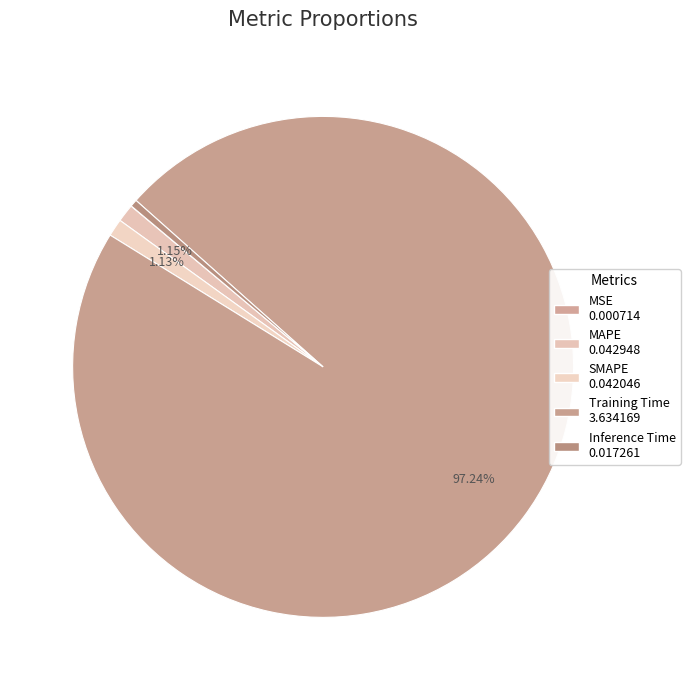

To the nearest percent, what is the difference between the largest and smallest slice percentages?

97%